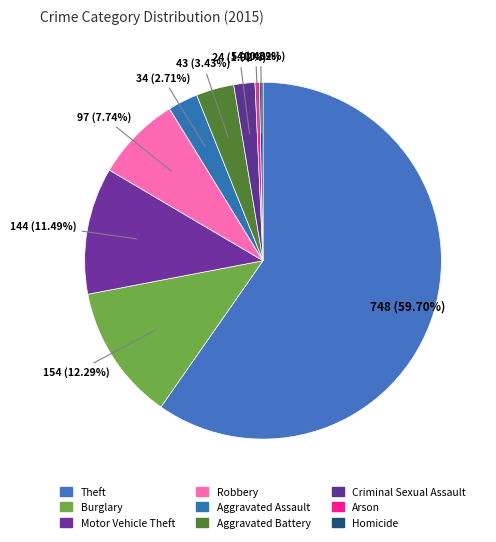

Does Arson account for over 50% of the chart?

No